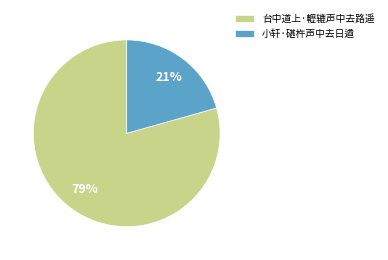

The 小轩·碪杵声中去日遒 slice represents 27% of the pie. True or false?

False